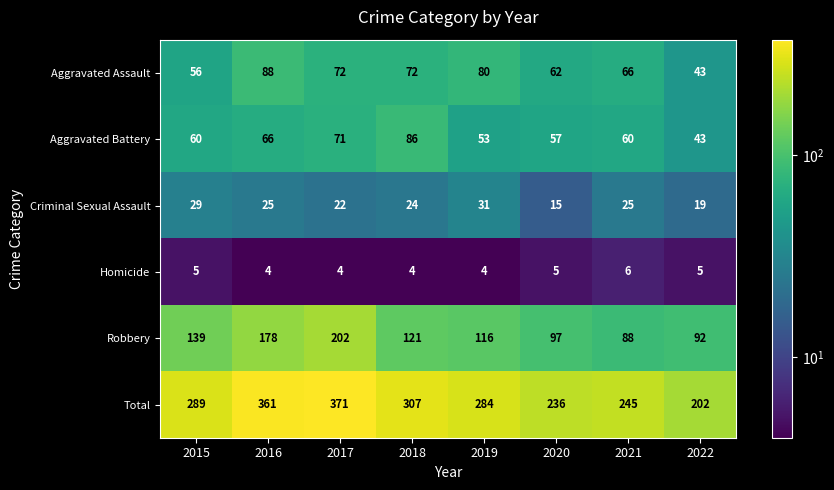

What is the spread (max minus min) of values at 2022?

197